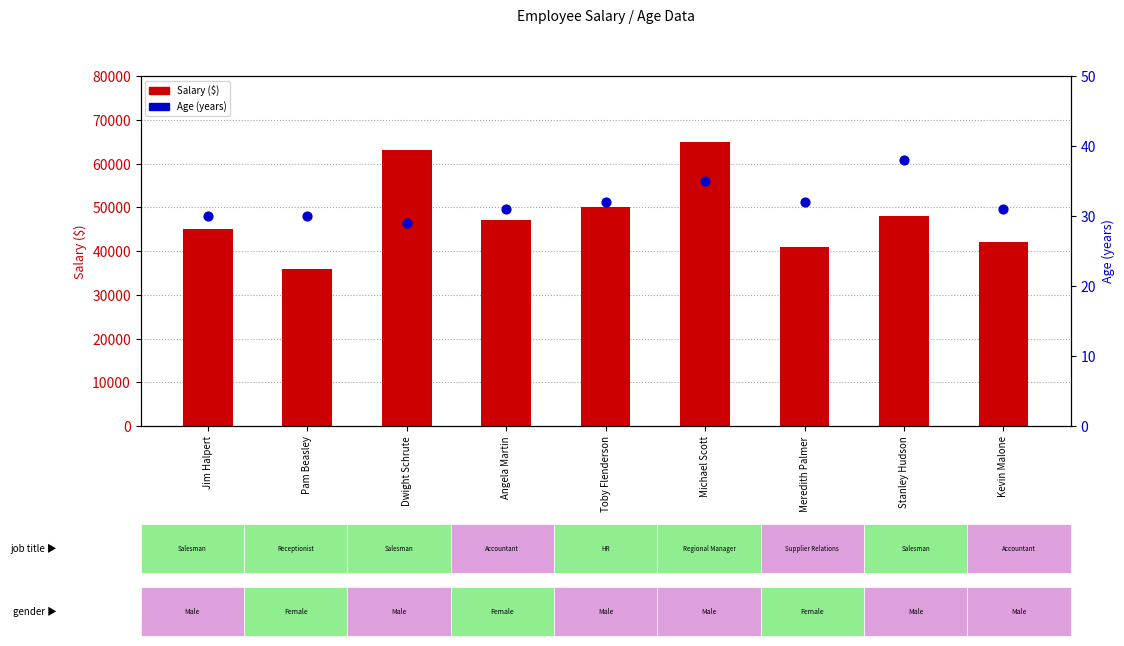

What is the total value across all series at Meredith Palmer?

41032